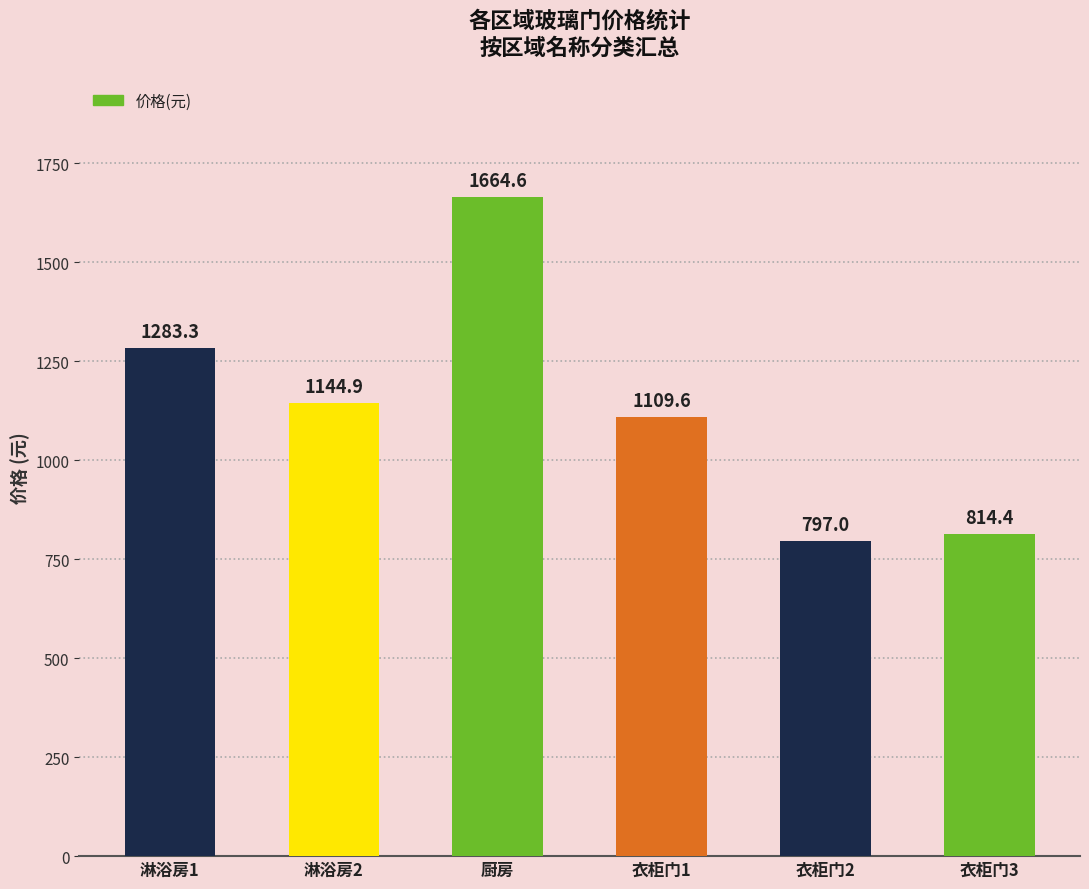

Reading left to right, what are all the values shown in this chart?

1283.3	1144.9	1664.6	1109.6	797.0	814.4